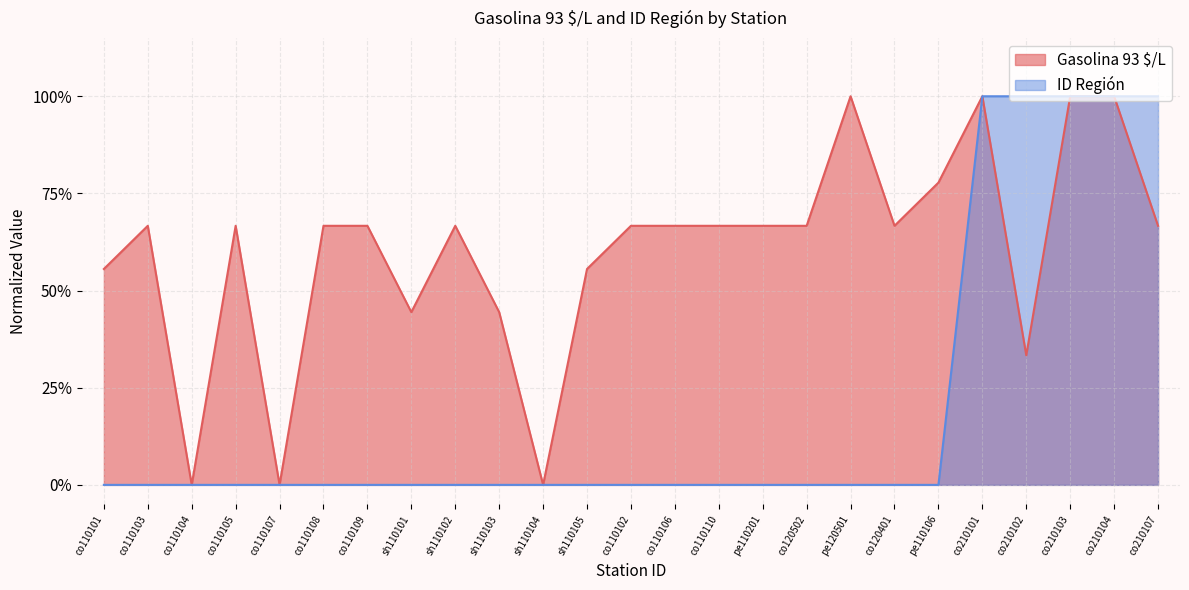

Is the value of ID Región at co110103 greater than the value of Gasolina 93 $/L at co210107?

No